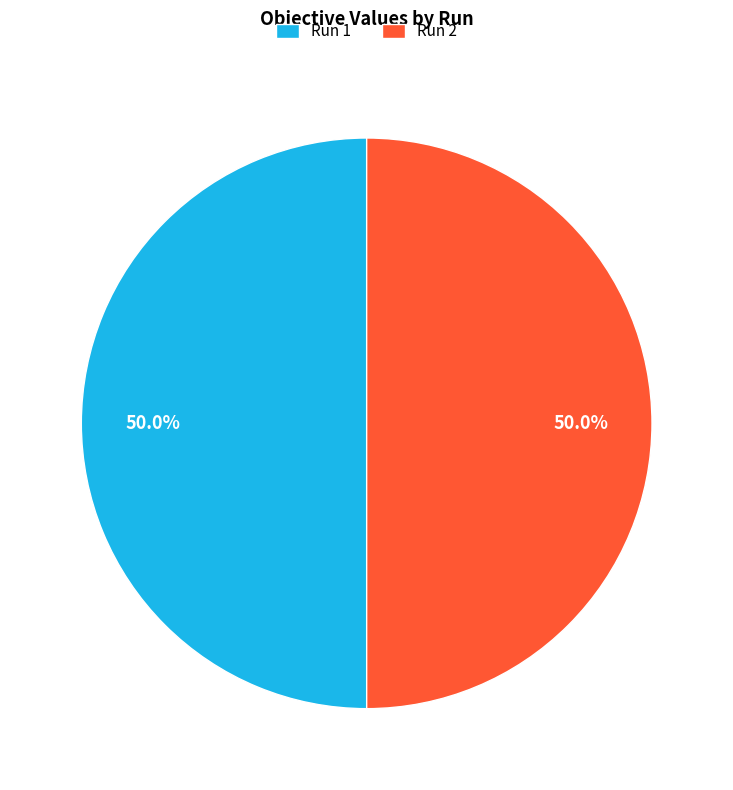

Combined, do Run 1 and Run 2 account for over 50%?

Yes